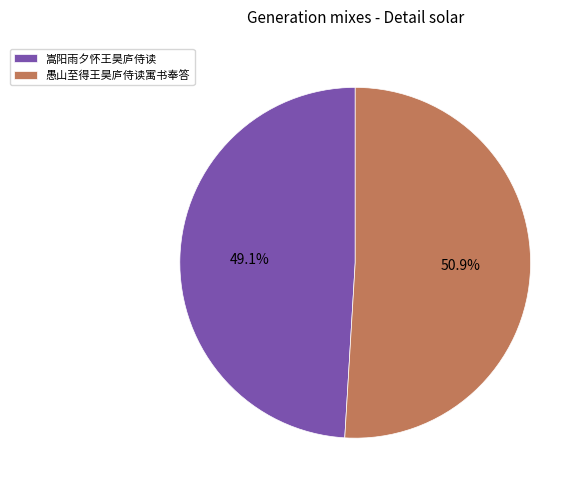

To the nearest percent, what percentage of the pie is 嵩阳雨夕怀王昊庐侍读?

49%